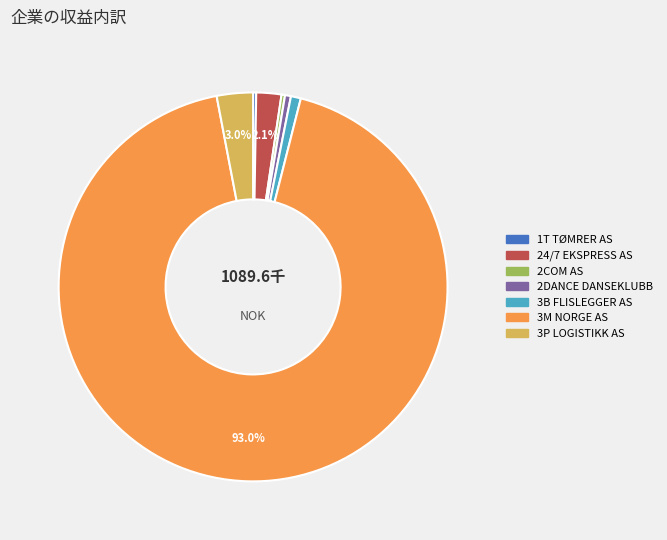

Which slice is the largest?

3M NORGE AS